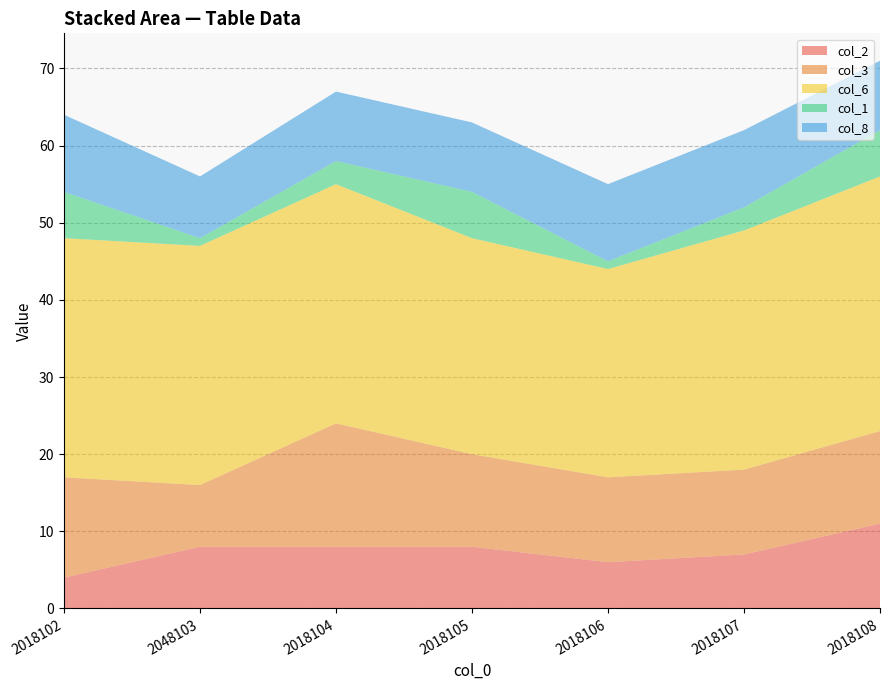

Reading left to right, what are all the values shown in this chart?

col_2: 4	8	8	8	6	7	11
col_3: 13	8	16	12	11	11	12
col_6: 31	31	31	28	27	31	33
col_1: 6	1	3	6	1	3	6
col_8: 10	8	9	9	10	10	9